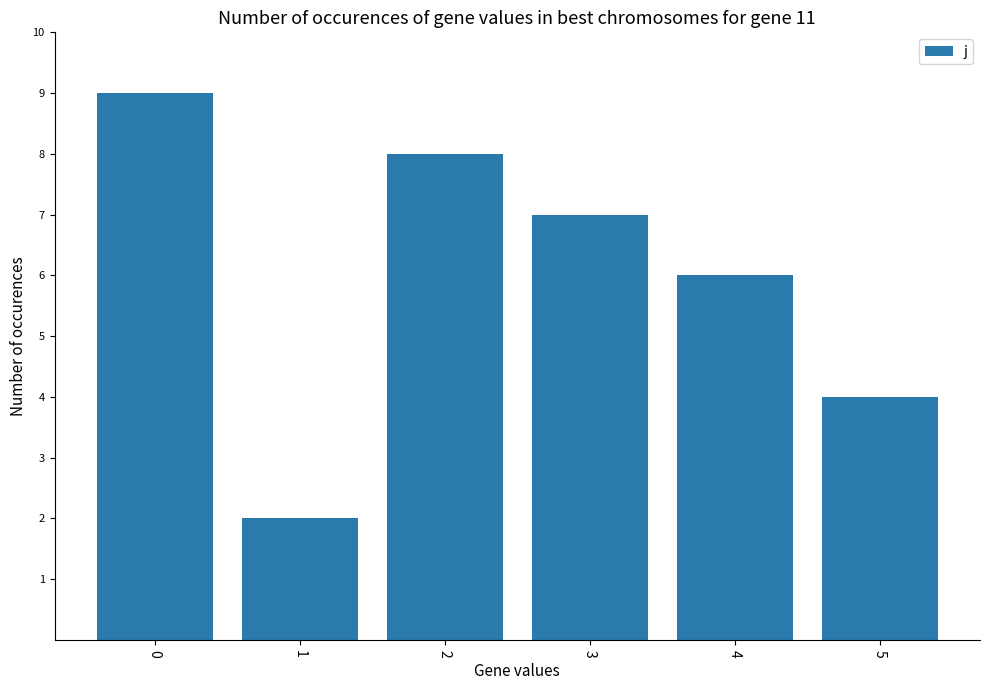

What value does the data have at 0?

9